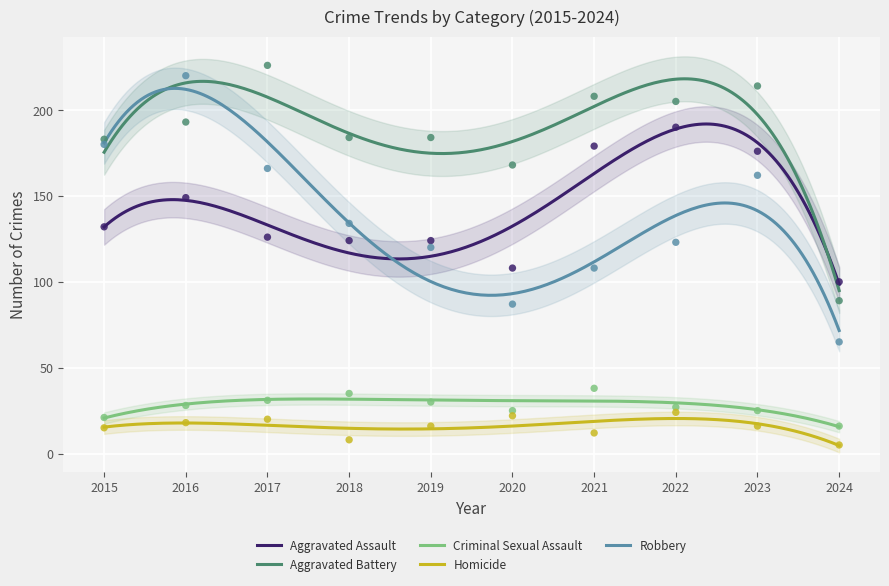

Which series contains the lowest Y value?

Homicide